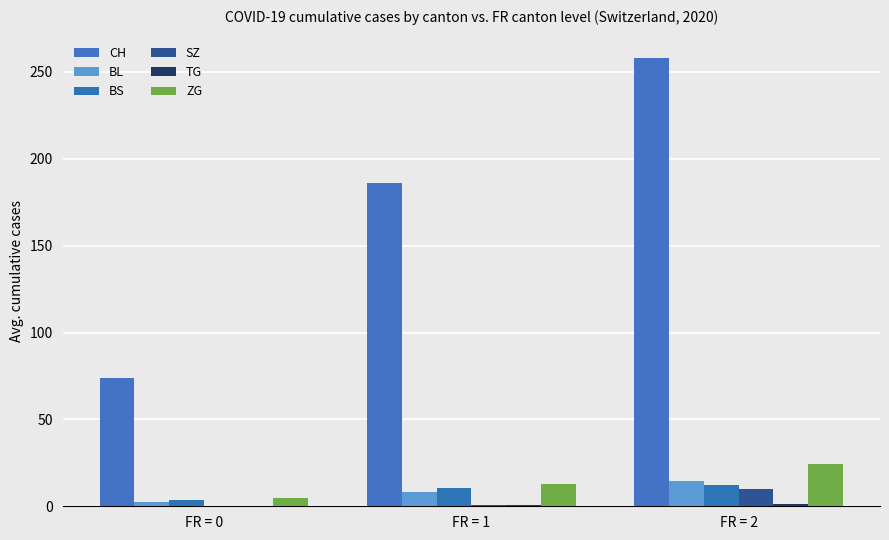

How many data points does each series have?

3